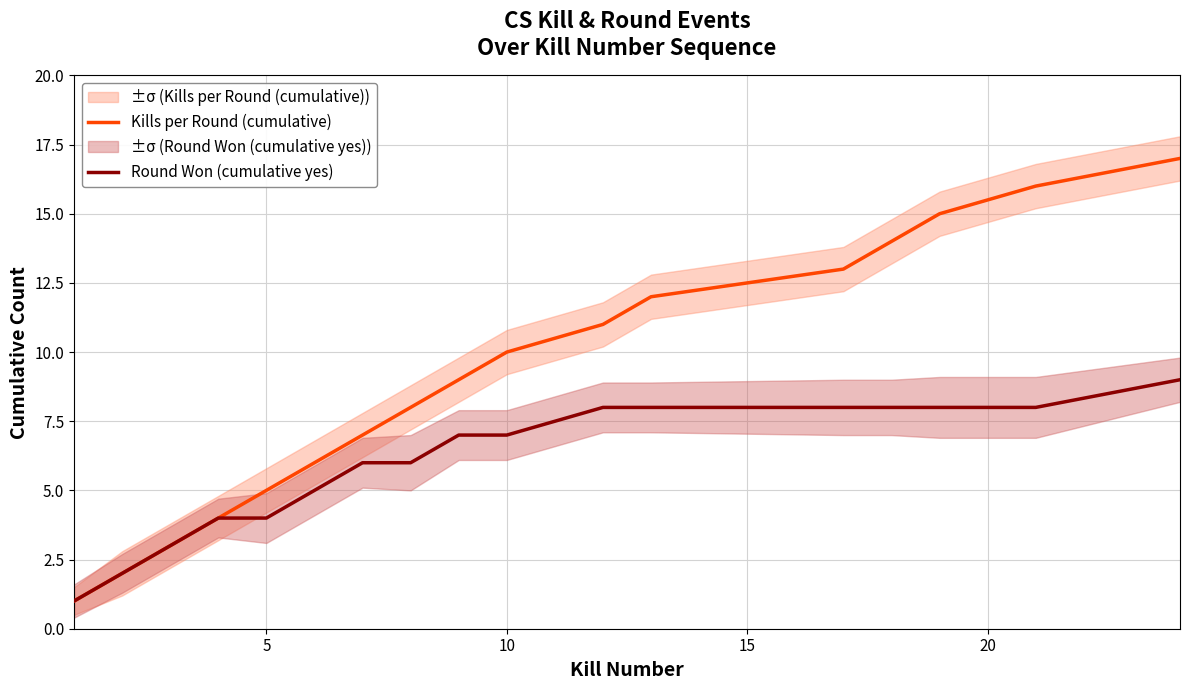

Which series has the largest total across all categories?

Kills per Round (cumulative)